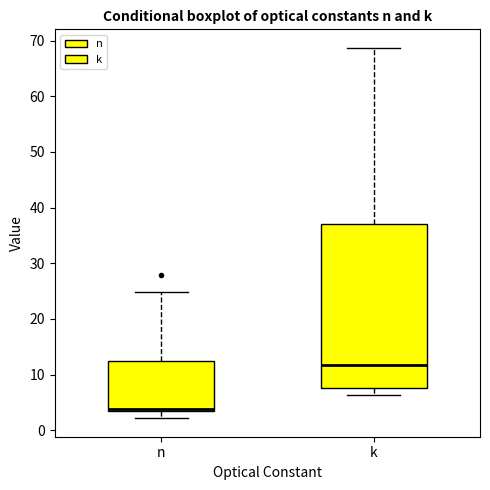

Reading left to right, read every box against the y-axis: the position of its median line, the range the box covers, and the ends of its whiskers. The values are not printed on the chart, so give them approximately, as read against the axis.

n: median 4, box 3 to 12, whiskers 2 to 25
k: median 12, box 8 to 37, whiskers 6 to 69